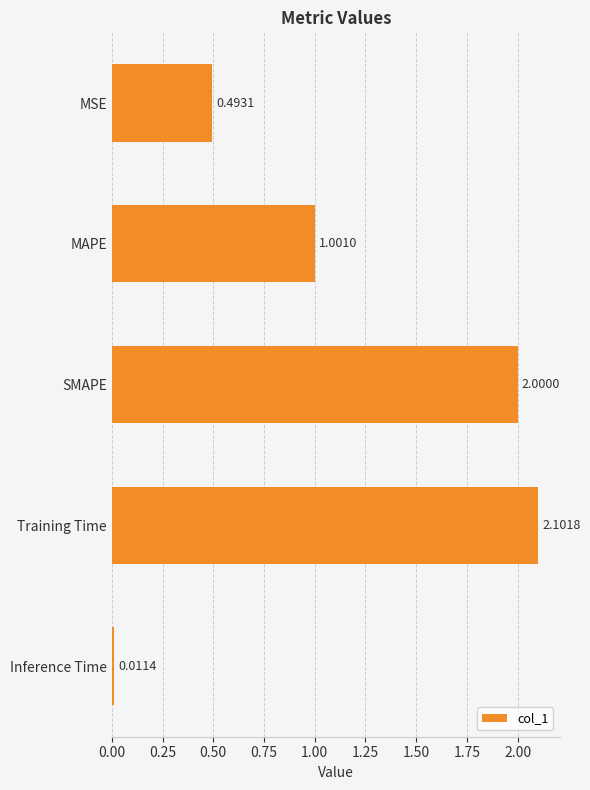

Between SMAPE and Training Time, which is larger?

Training Time